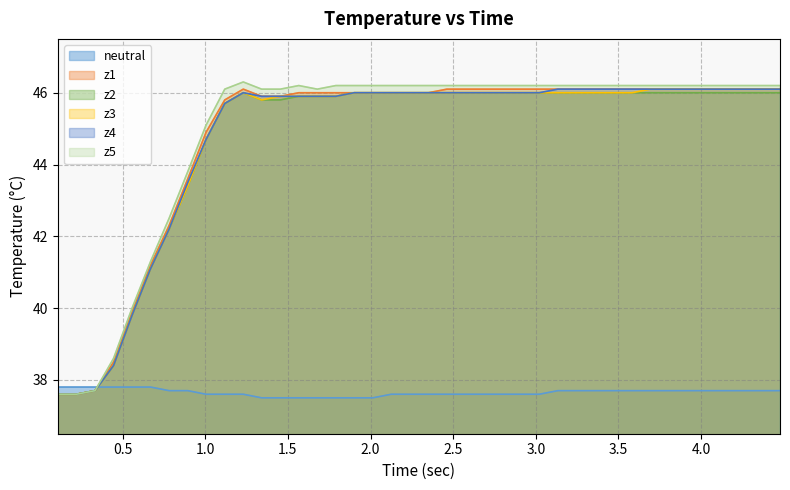

What is the lowest value of the z3 series?

37.6